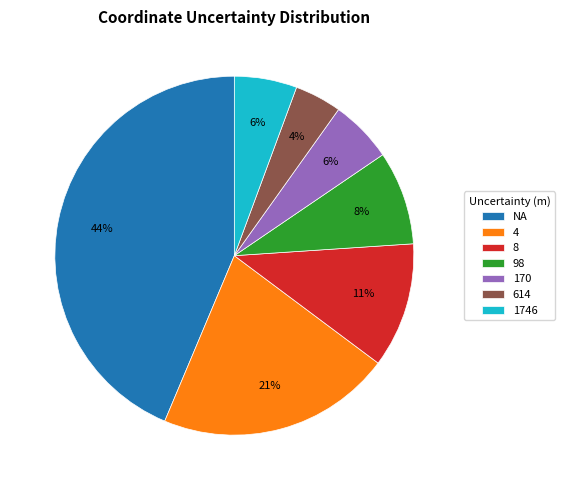

Do 4 and 614 together represent more than half of the pie?

No